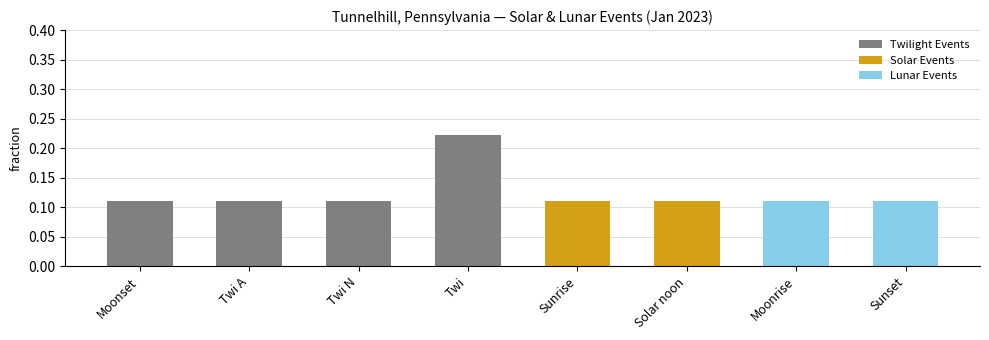

How many bars are there in total?

8